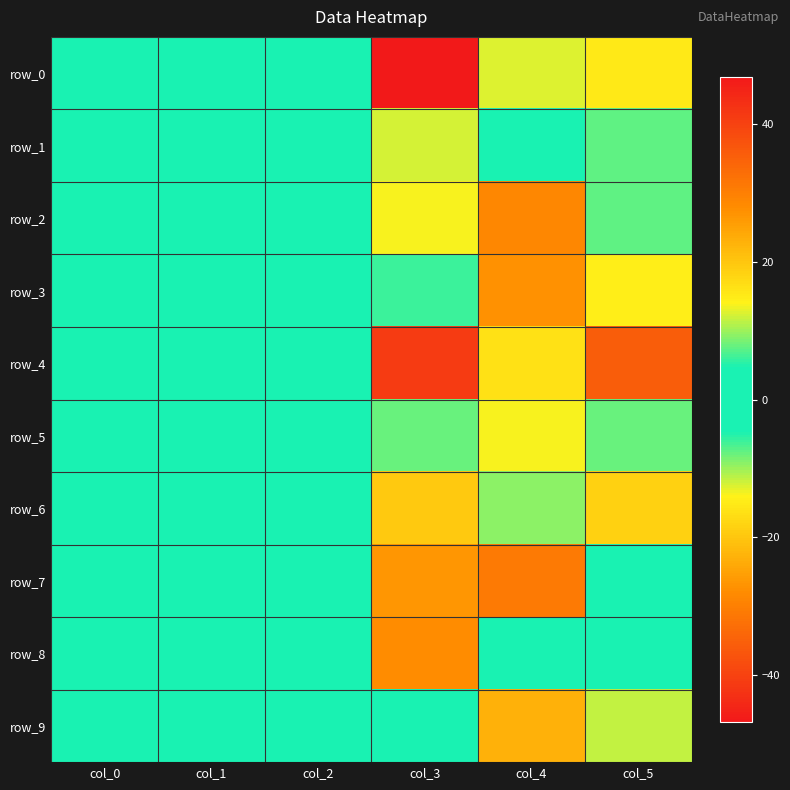

How many negative values does the row_1 series have?

3